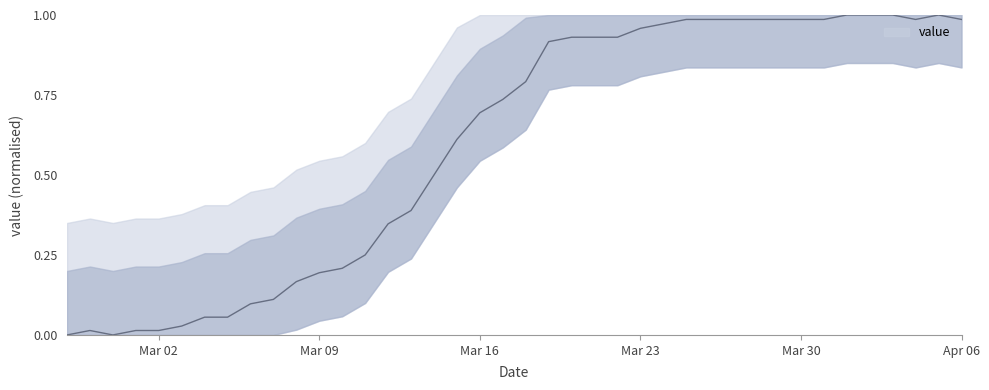

What is the difference between the second highest and minimum values?

1.0